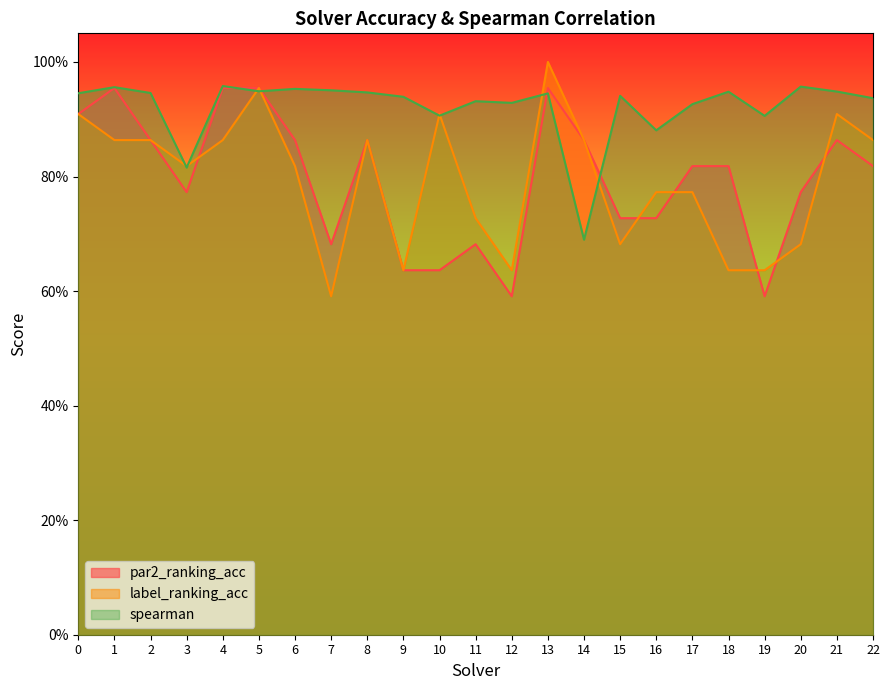

How many categories are shown in the chart?

23